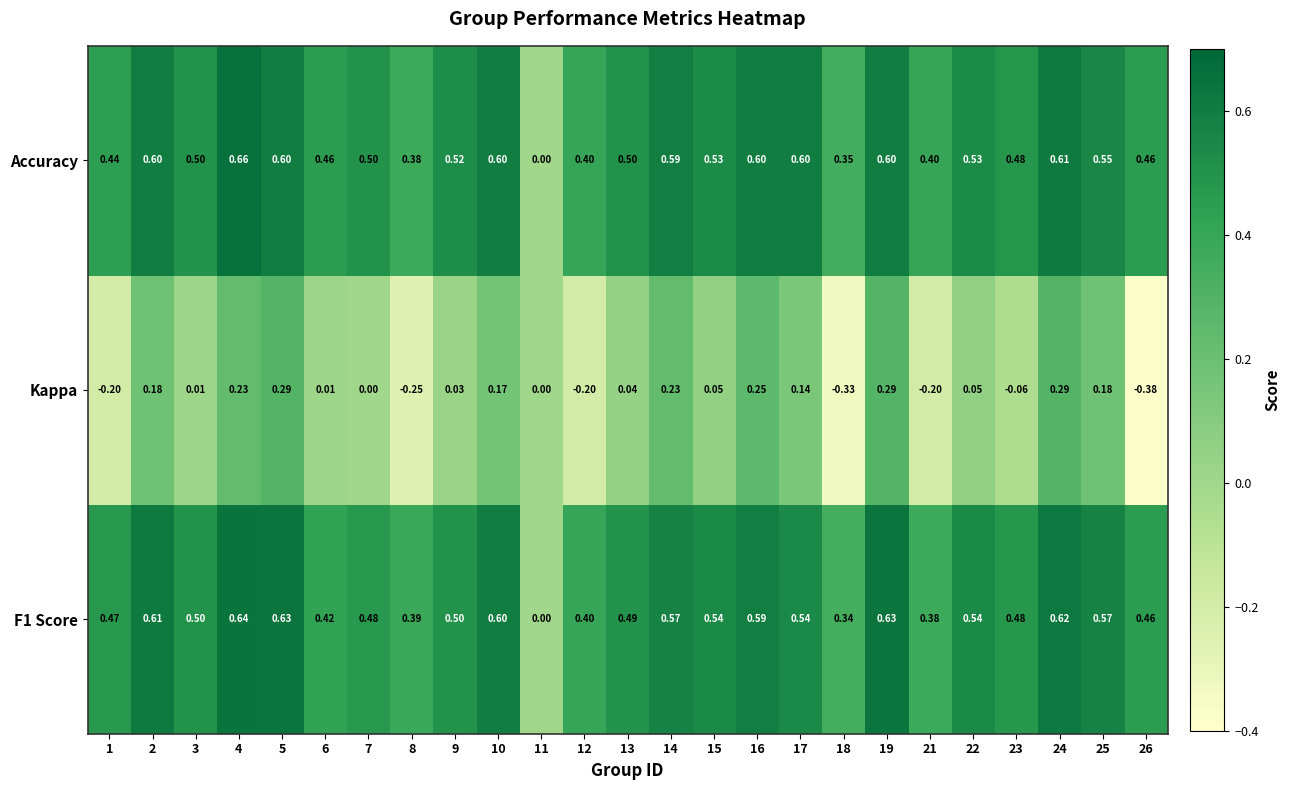

What is the total value across all series at 15?

1.1